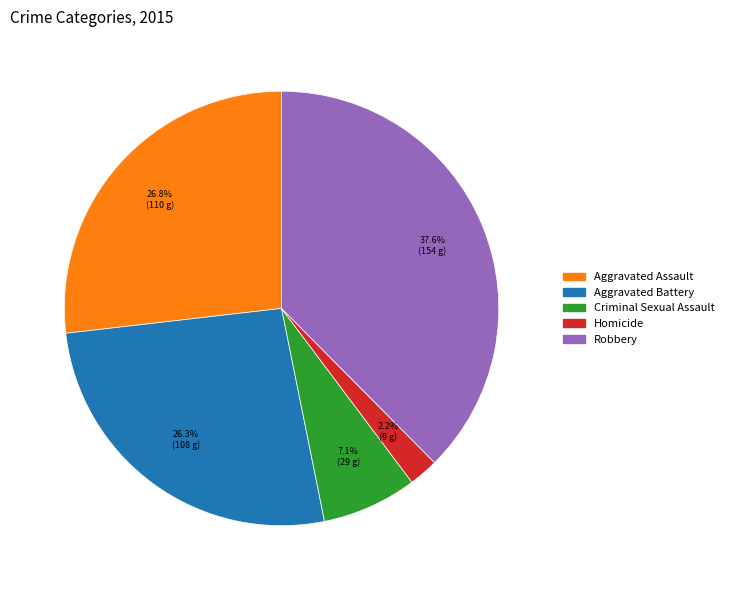

To the nearest percent, what portion does Homicide represent?

2%